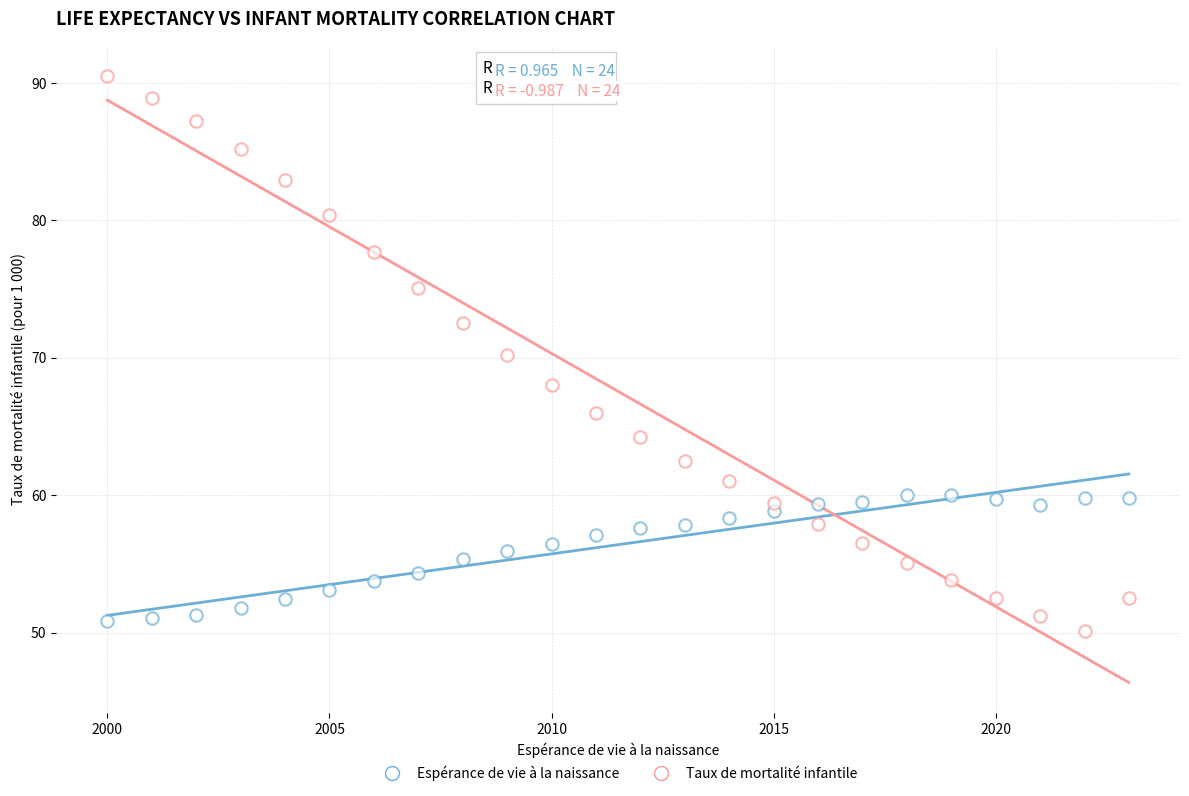

How many data points are displayed?

48